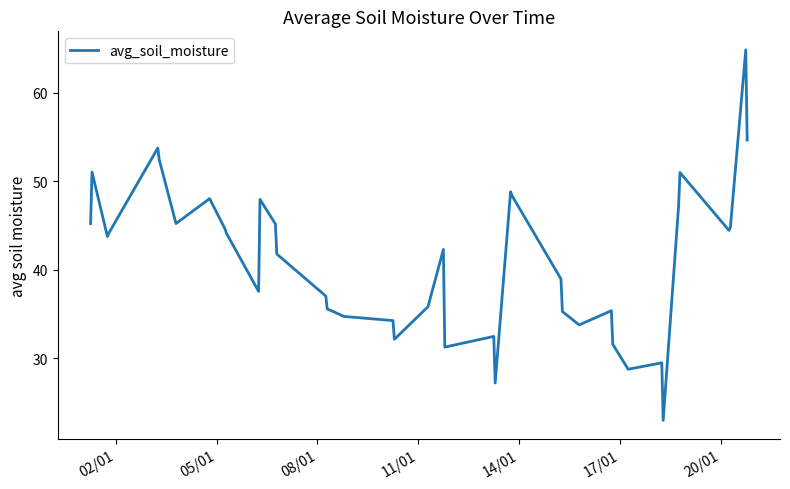

What is the maximum value shown in the chart?

64.9